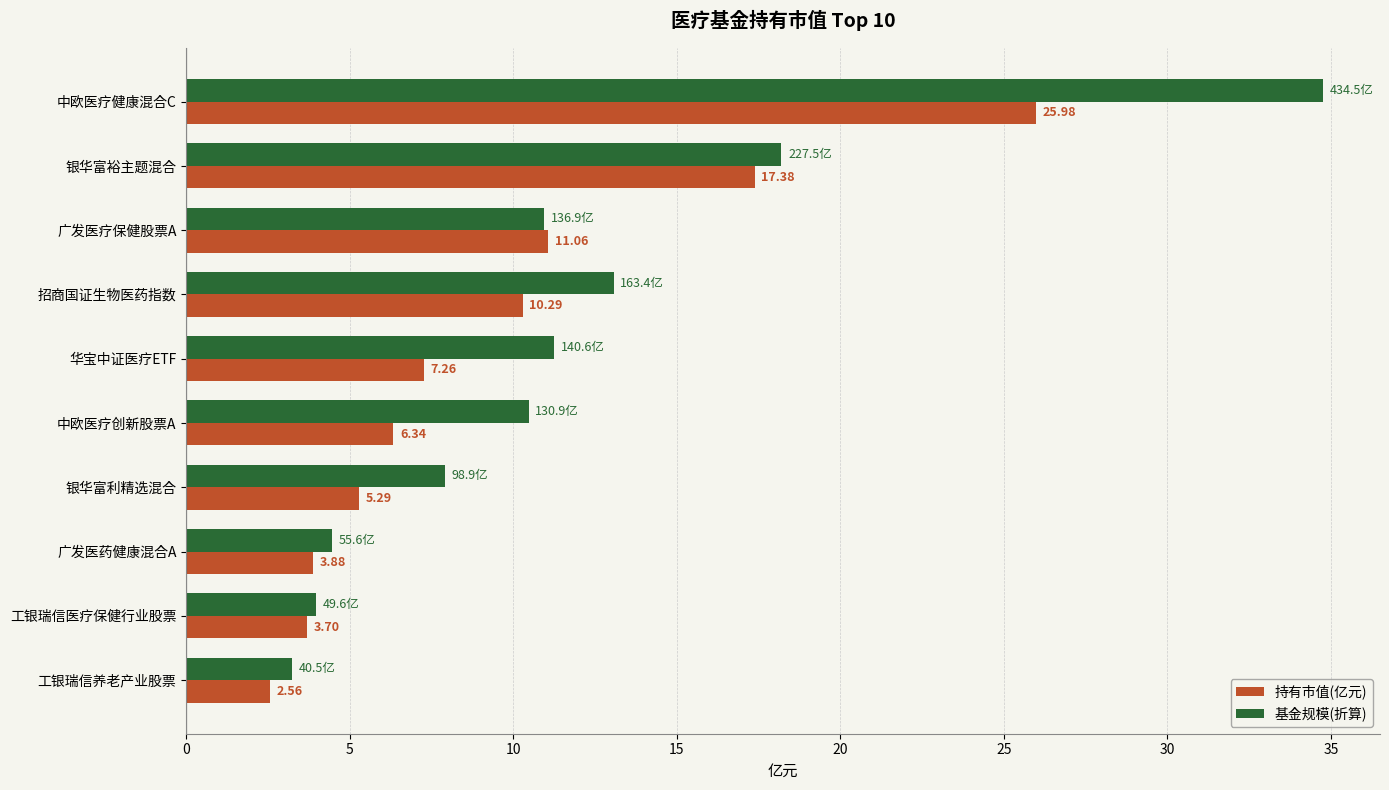

Rank the series by their average value, from lowest to highest.

持有市值(亿元), 基金规模(折算)